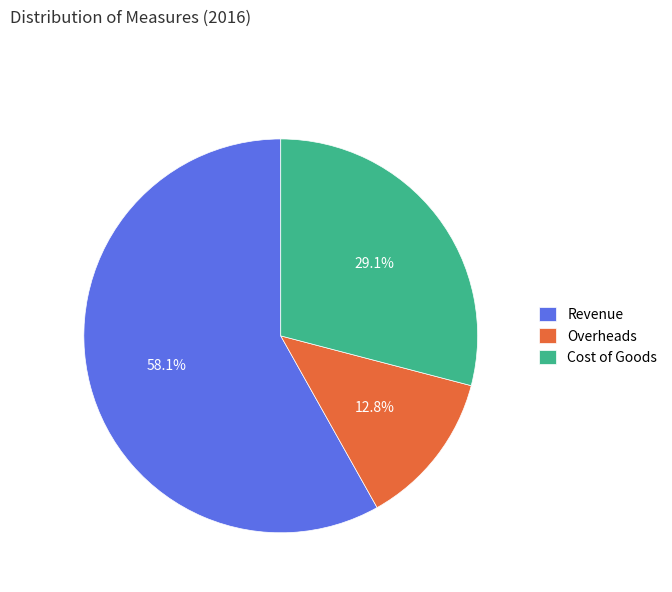

What percentage is the Cost of Goods slice, to the nearest percent?

29%